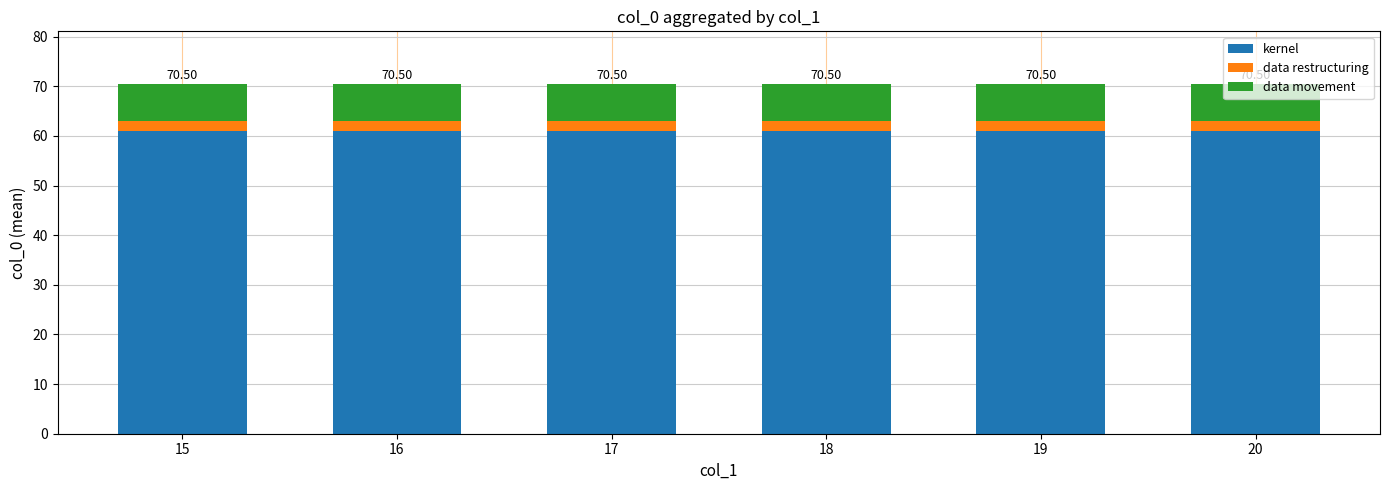

What is the average value of the kernel series?

61.0